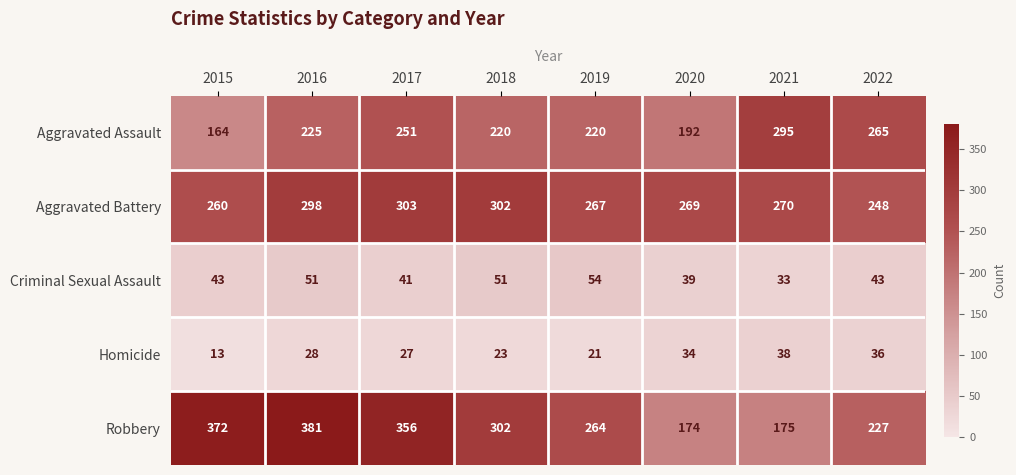

At which category is the sum across all series the highest?

2016